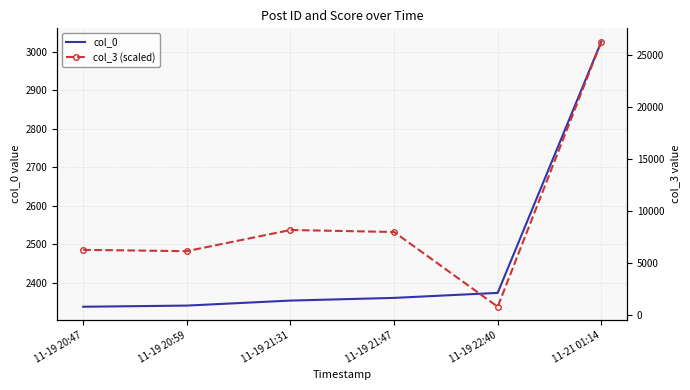

How many data points in col_0 are less than 2361?

3